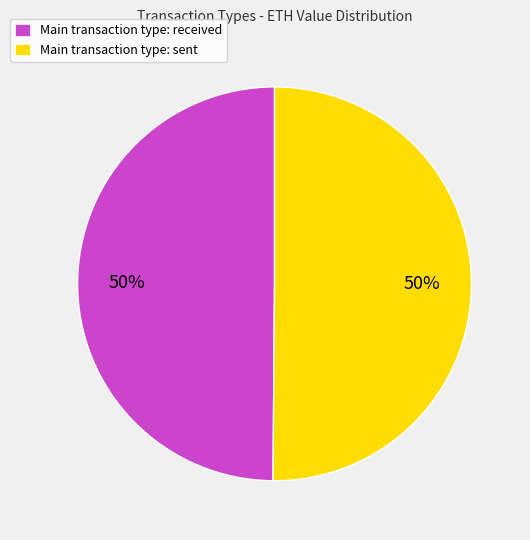

Is the sum of Main transaction type: sent and Main transaction type: received greater than half?

Yes